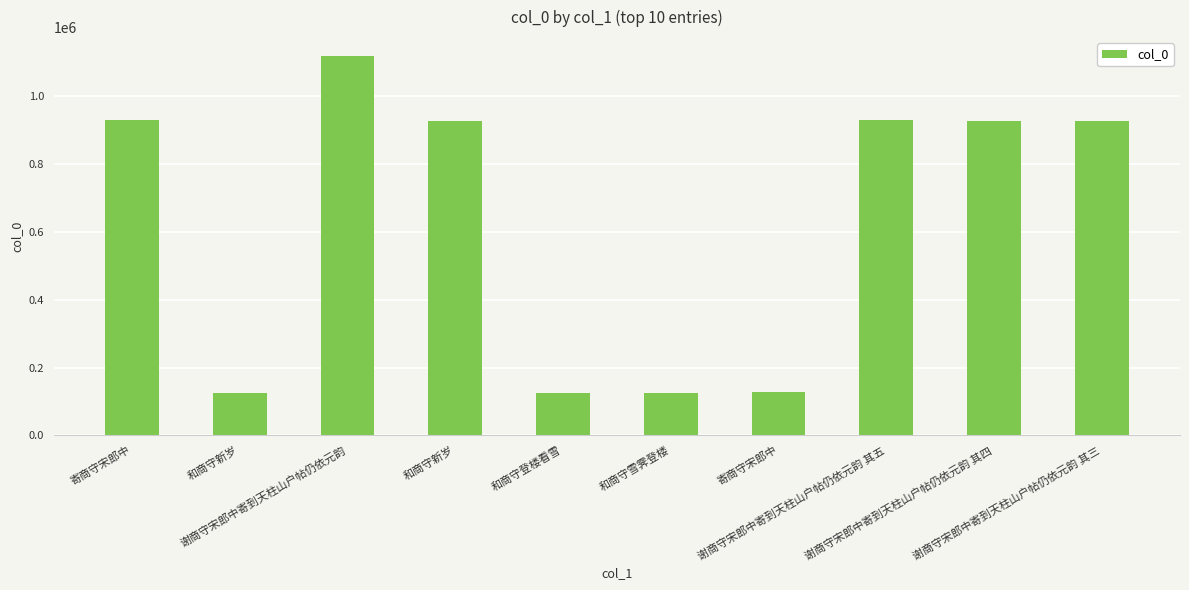

How many categories are shown in the chart?

10